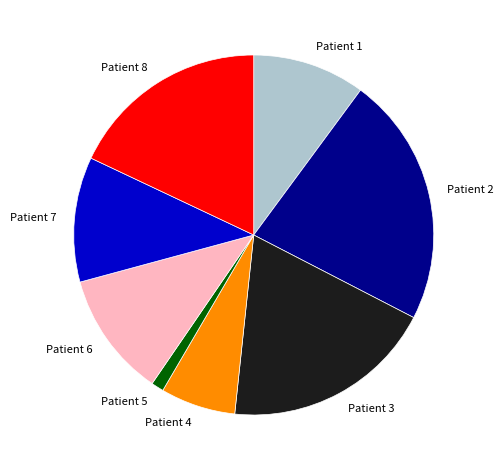

Combined, do Patient 6 and Patient 5 account for over 50%?

No